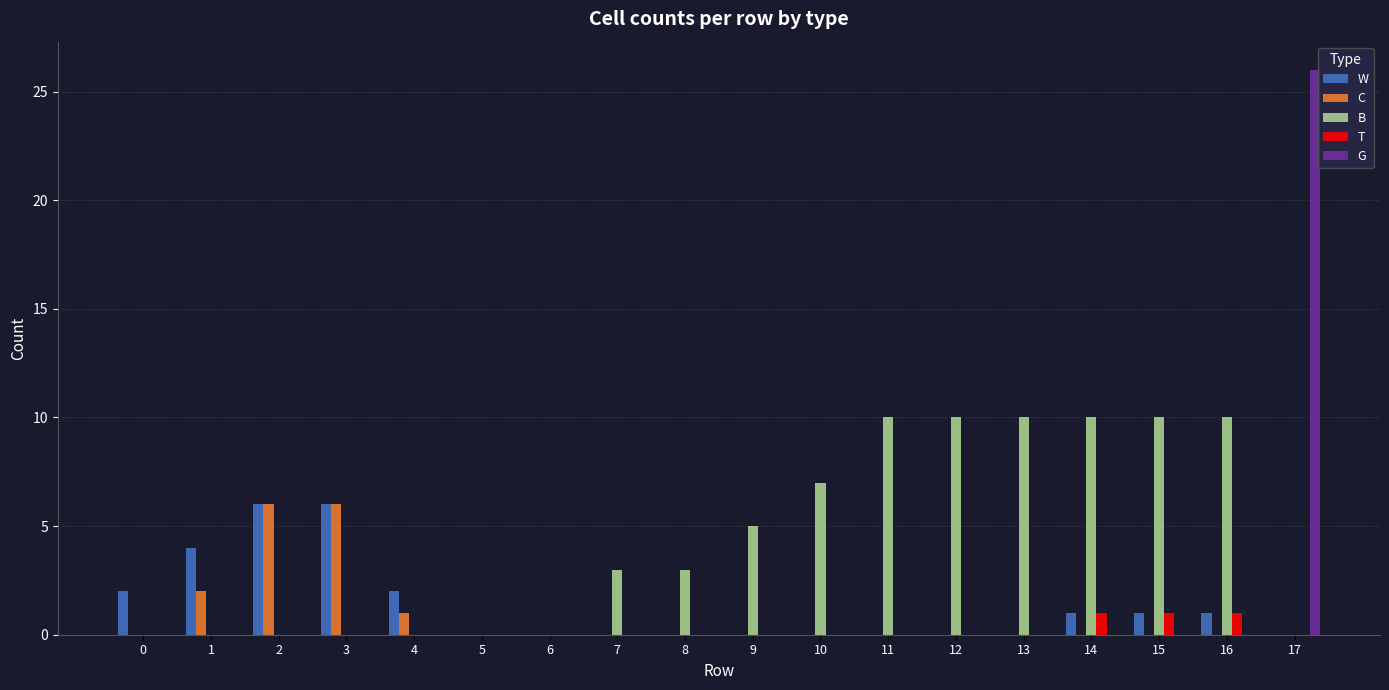

True or false: T has a value of 2 at 14.

False